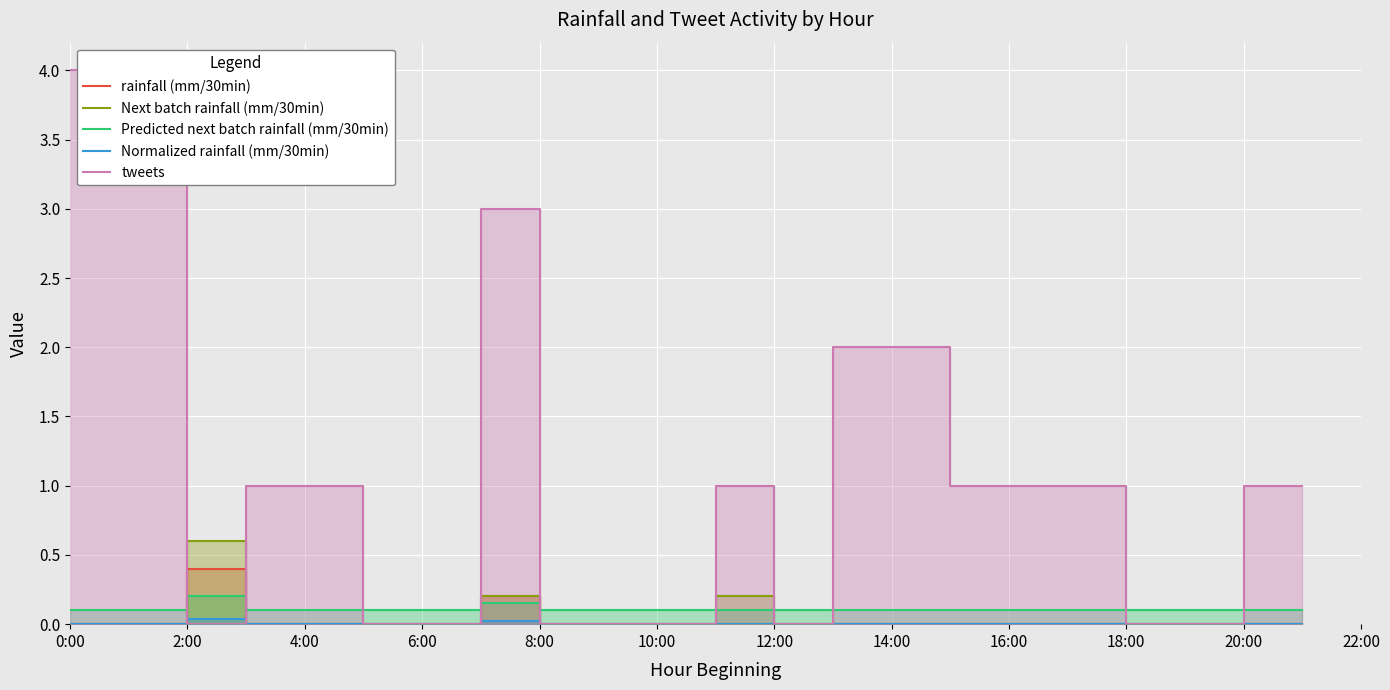

Does the chart display data point markers on the line(s)?

No